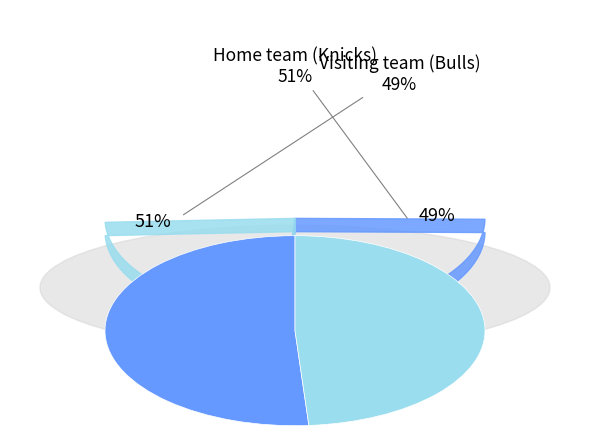

To the nearest percent, what is the combined percentage of Home team (Knicks) and Visiting team (Bulls)?

100%